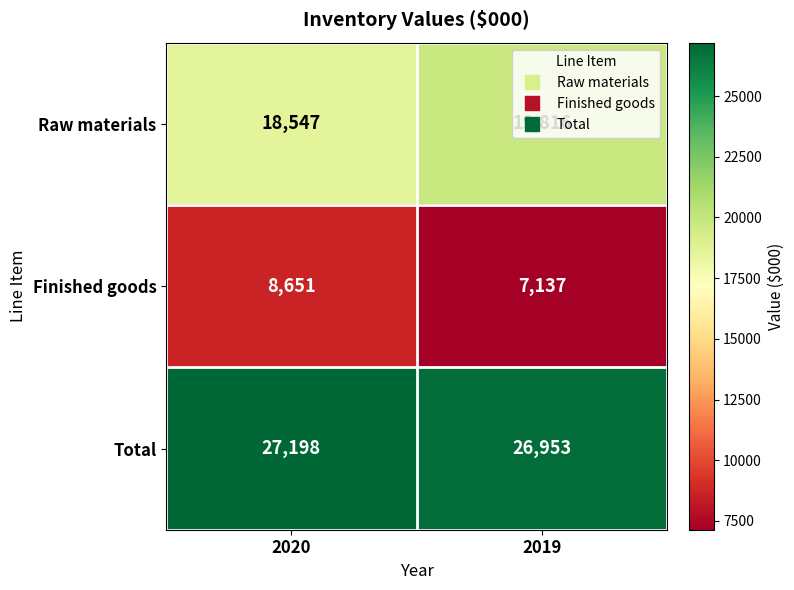

What is the difference between the maximum and minimum values in the Raw materials series?

1269